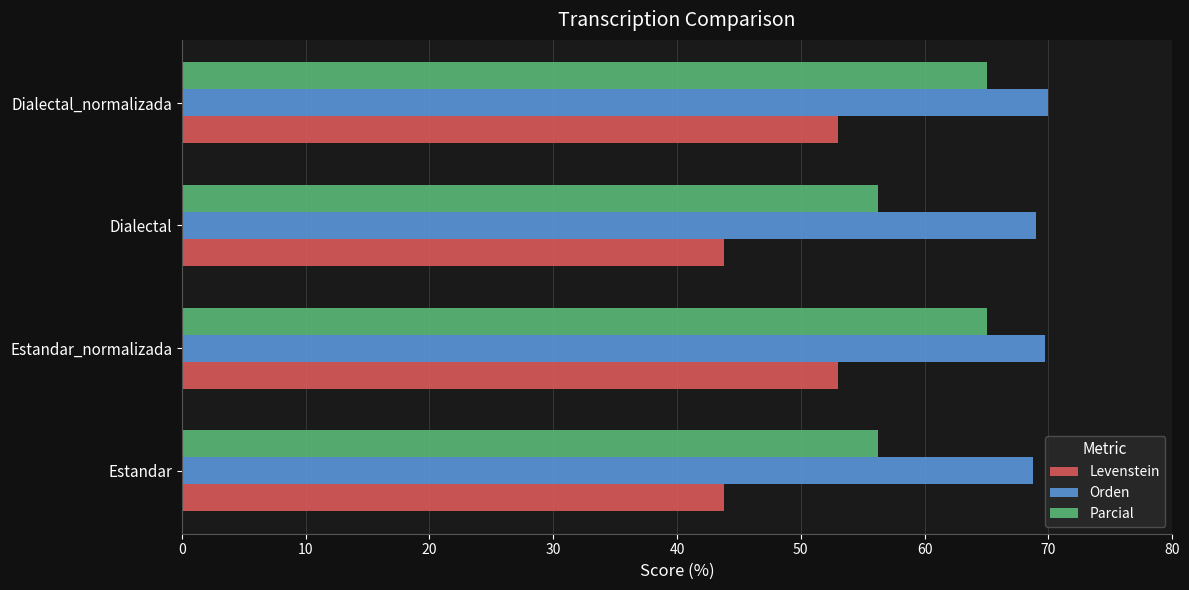

The value of Levenstein at Dialectal is 63.8. True or false?

False